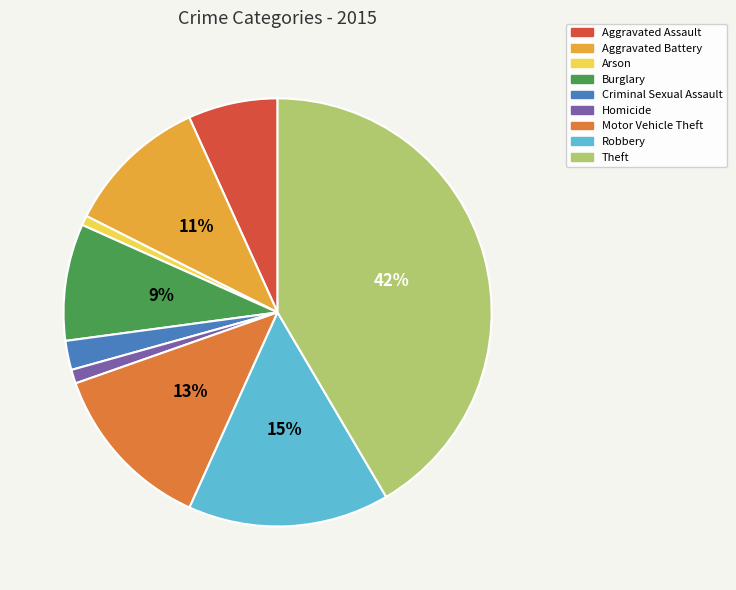

Which slice is the largest?

Theft